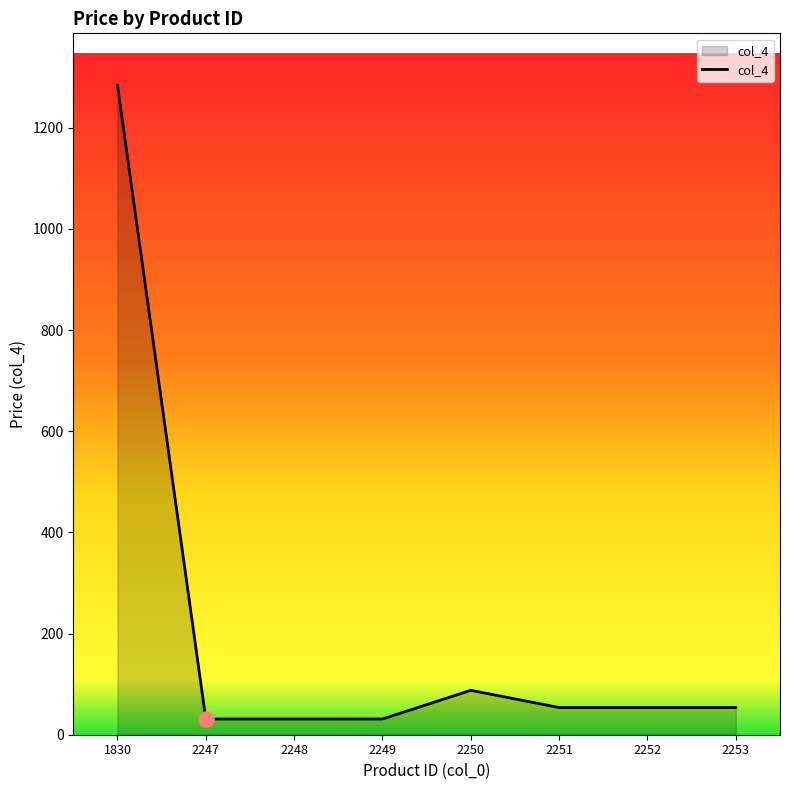

What is the change in value from 1830 to 2249?

-1252.9